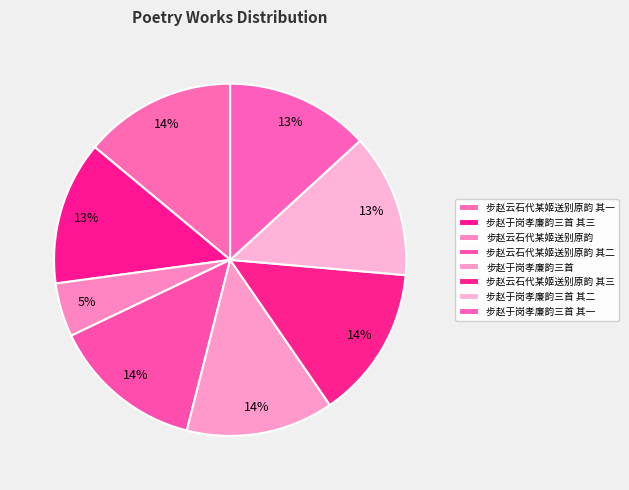

True or false: 步赵于岗孝廉韵三首 accounts for 20% of the total.

False